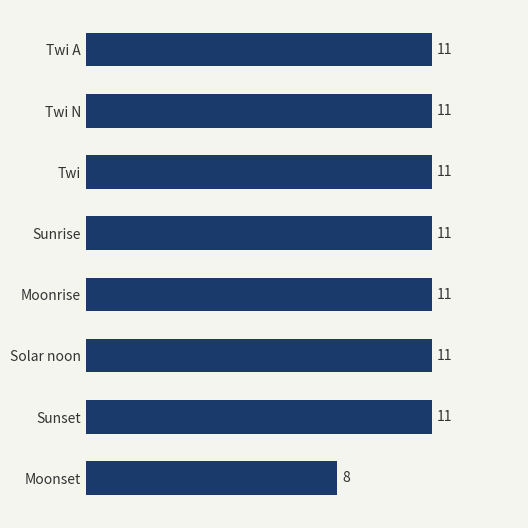

At which label is the value closest to 9?

Moonset